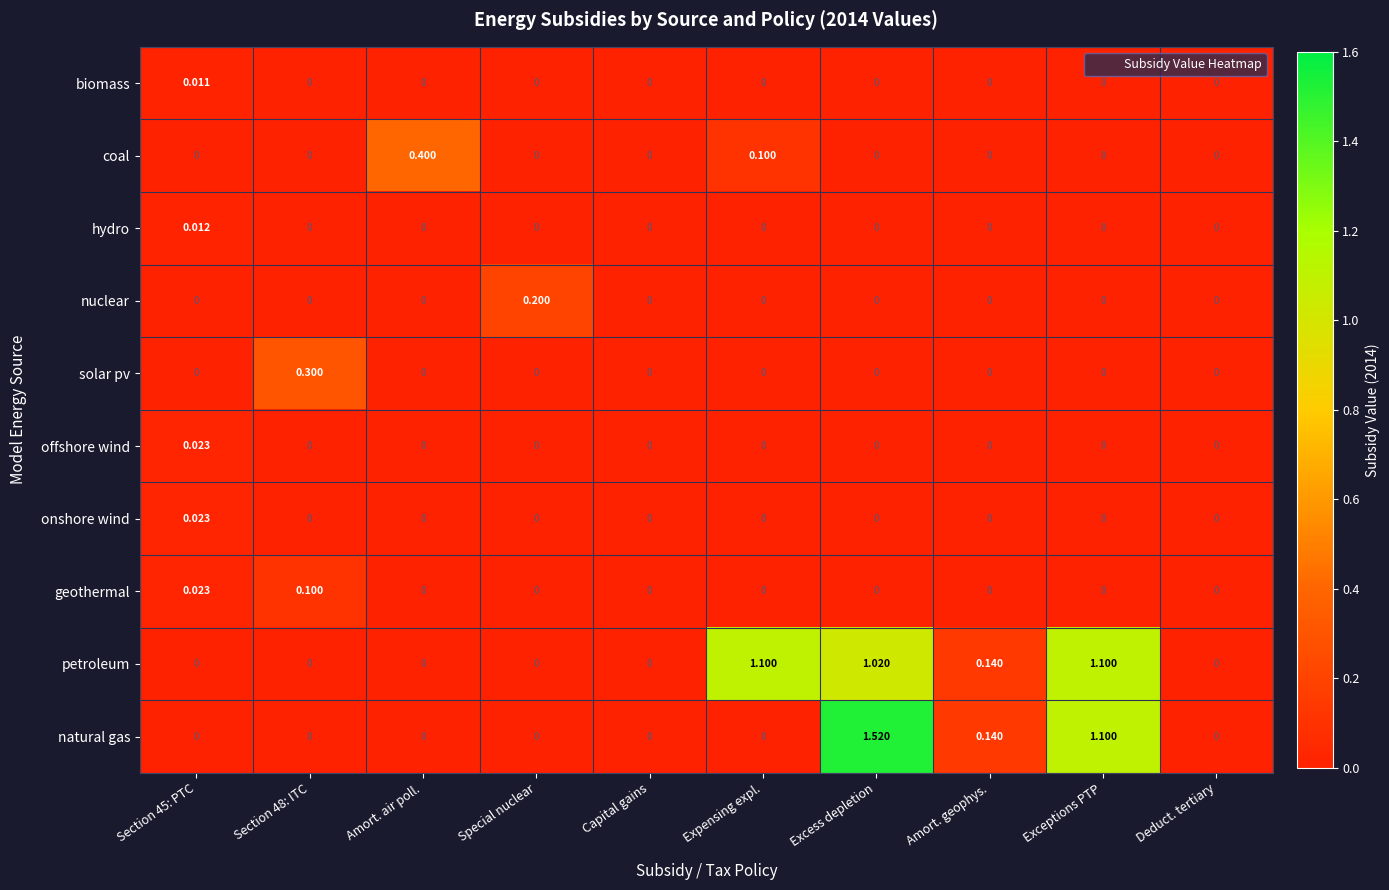

Which label corresponds to the largest value in the chart?

Excess depletion